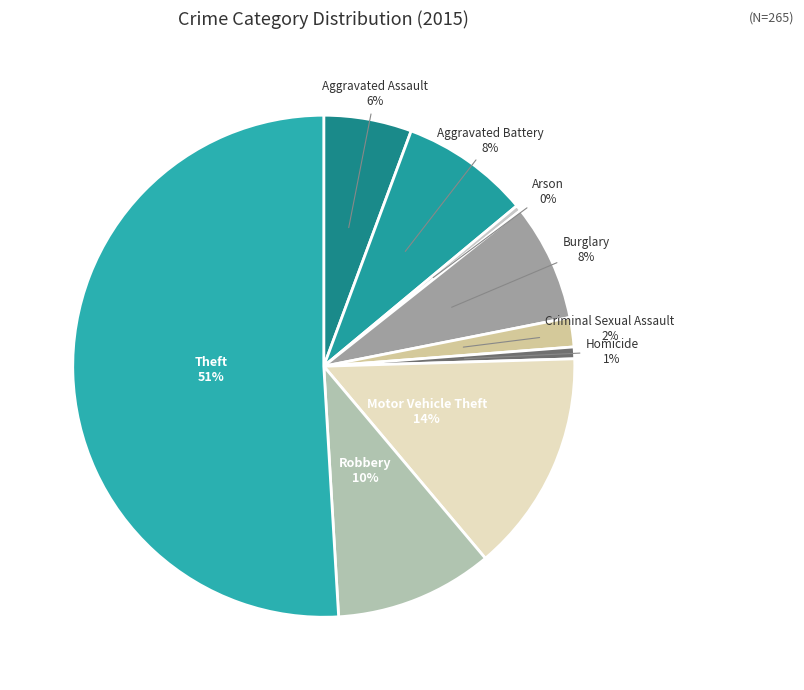

How many slices are in this pie chart?

9